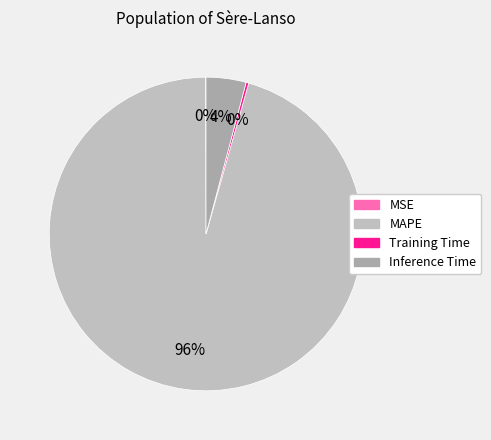

True or false: Inference Time accounts for 13% of the total.

False